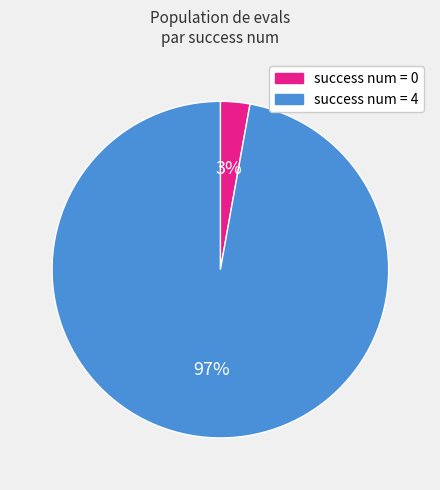

Is there any slice that represents more than half of the pie?

Yes